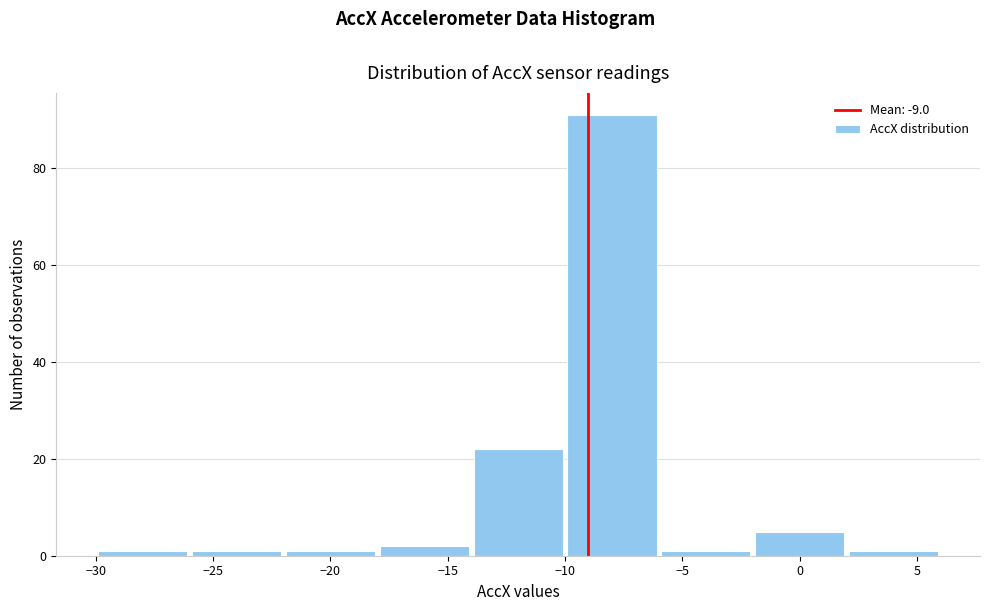

What is the height of the bar covering -14 to -10 on the x-axis? The values are not printed on the chart, so give them approximately, as read against the axis.

22